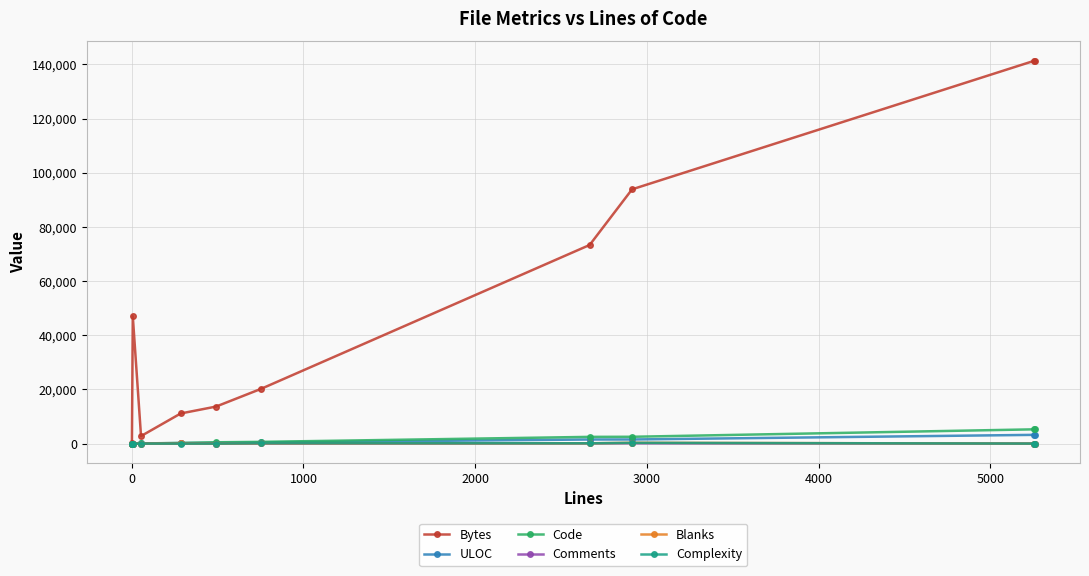

True or false: Code has more than 0 interior local peaks.

False